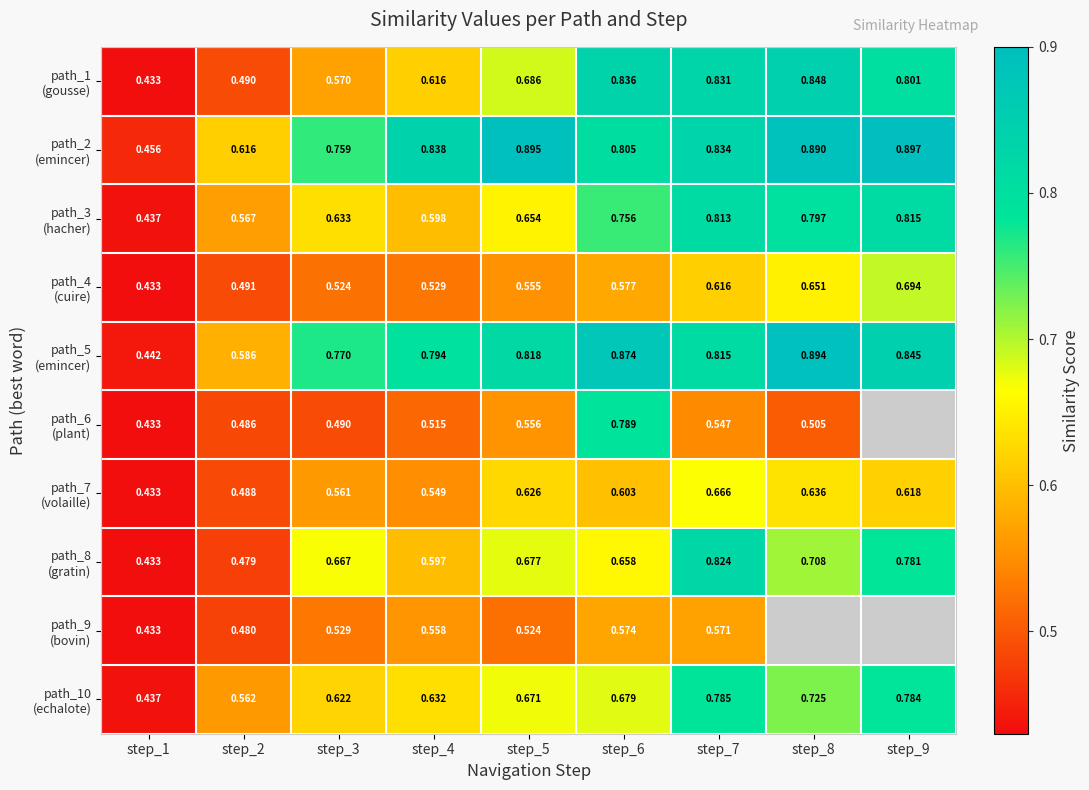

True or false: path_4 (cuire) has a value of 0.1 at step_4.

False